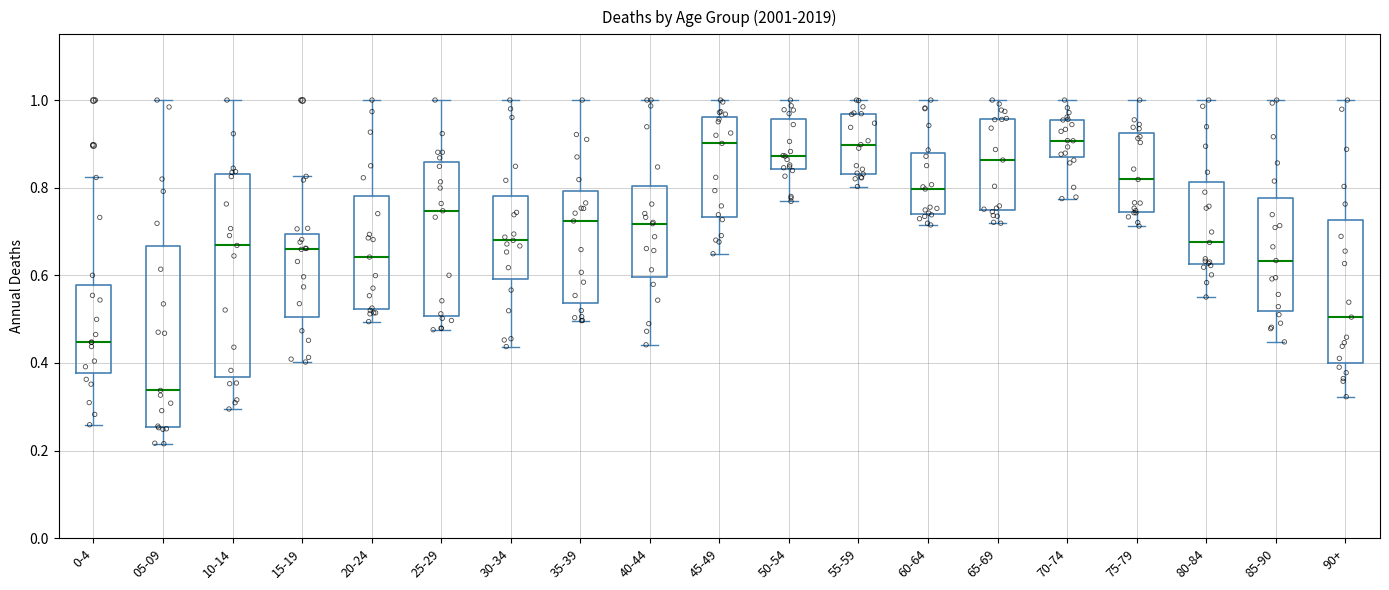

Reading left to right, transcribe this box plot: for each box, give where its median line is, the range the box spans, and where its two whiskers end, as read against the y-axis. The values are not printed on the chart, so give them approximately, as read against the axis.

0-4: median 0.44, box 0.38 to 0.58, whiskers 0.26 to 0.82
05-09: median 0.34, box 0.26 to 0.66, whiskers 0.22 to 1.00
10-14: median 0.66, box 0.36 to 0.84, whiskers 0.30 to 1.00
15-19: median 0.66, box 0.50 to 0.70, whiskers 0.40 to 0.82
20-24: median 0.64, box 0.52 to 0.78, whiskers 0.50 to 1.00
25-29: median 0.74, box 0.50 to 0.86, whiskers 0.48 to 1.00
30-34: median 0.68, box 0.60 to 0.78, whiskers 0.44 to 1.00
35-39: median 0.72, box 0.54 to 0.80, whiskers 0.50 to 1.00
40-44: median 0.72, box 0.60 to 0.80, whiskers 0.44 to 1.00
45-49: median 0.90, box 0.74 to 0.96, whiskers 0.64 to 1.00
50-54: median 0.88, box 0.84 to 0.96, whiskers 0.76 to 1.00
55-59: median 0.90, box 0.84 to 0.96, whiskers 0.80 to 1.00
60-64: median 0.80, box 0.74 to 0.88, whiskers 0.72 to 1.00
65-69: median 0.86, box 0.74 to 0.96, whiskers 0.72 to 1.00
70-74: median 0.90, box 0.86 to 0.96, whiskers 0.78 to 1.00
75-79: median 0.82, box 0.74 to 0.92, whiskers 0.72 to 1.00
80-84: median 0.68, box 0.62 to 0.82, whiskers 0.56 to 1.00
85-90: median 0.64, box 0.52 to 0.78, whiskers 0.44 to 1.00
90+: median 0.50, box 0.40 to 0.72, whiskers 0.32 to 1.00